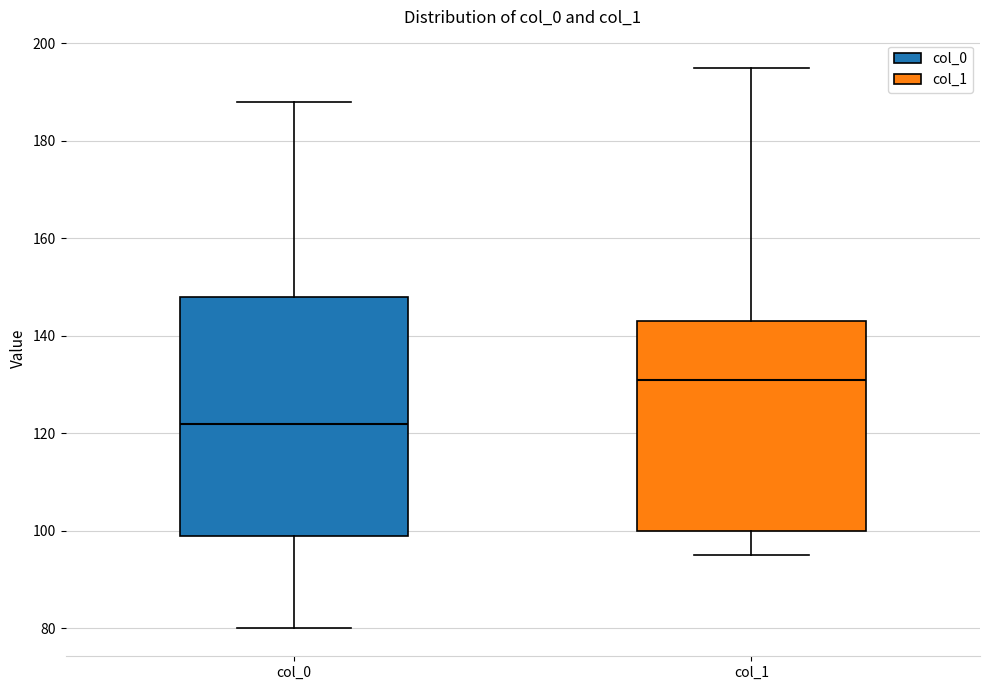

Reading left to right, transcribe this box plot: for each box, give where its median line is, the range the box spans, and where its two whiskers end, as read against the y-axis. The values are not printed on the chart, so give them approximately, as read against the axis.

col_0: median 122, box 100 to 148, whiskers 80 to 188
col_1: median 132, box 100 to 144, whiskers 96 to 196